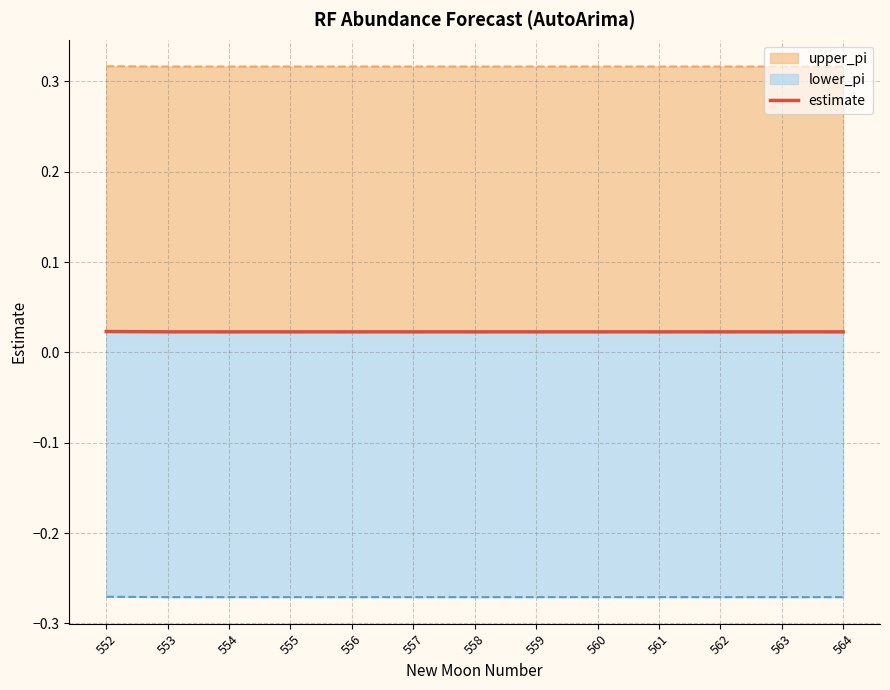

Rank the categories by value from lowest to highest.

553, 554, 555, 556, 557, 558, 559, 560, 561, 562, 563, 564, 552